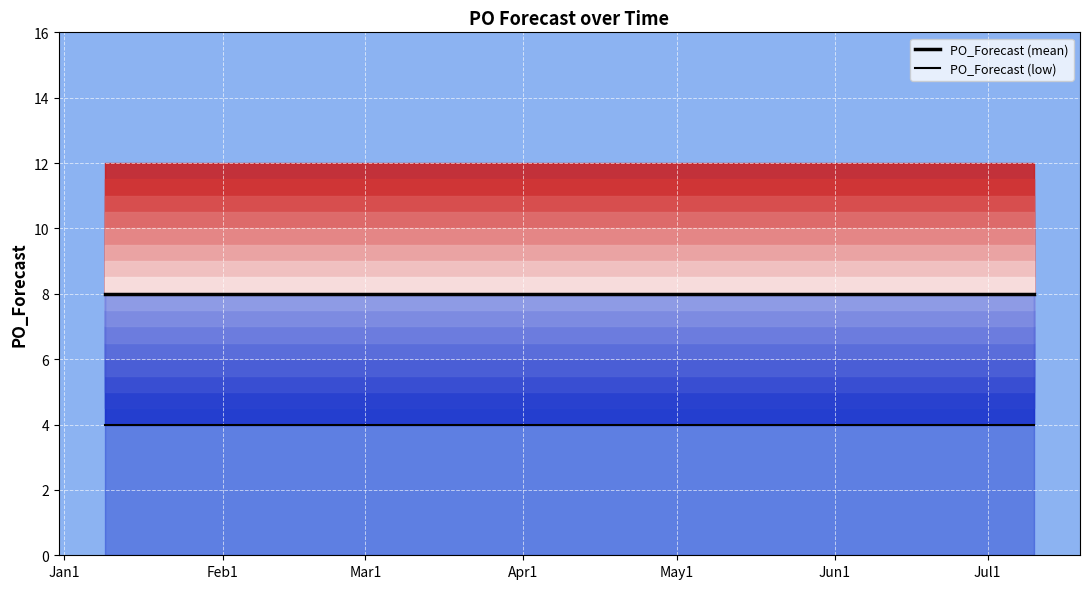

What is the label of the 5th point from the left?

May1